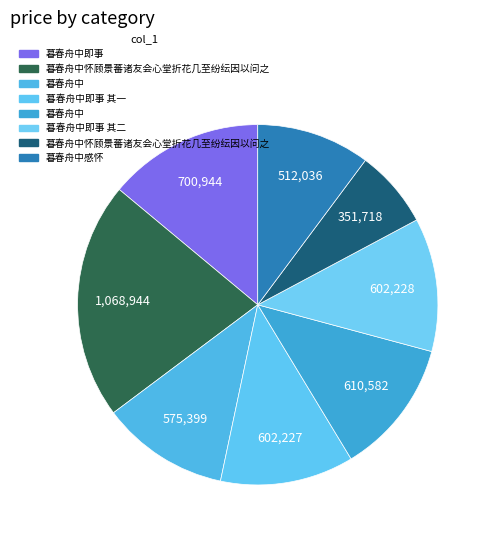

Count the number of slices in the pie.

8